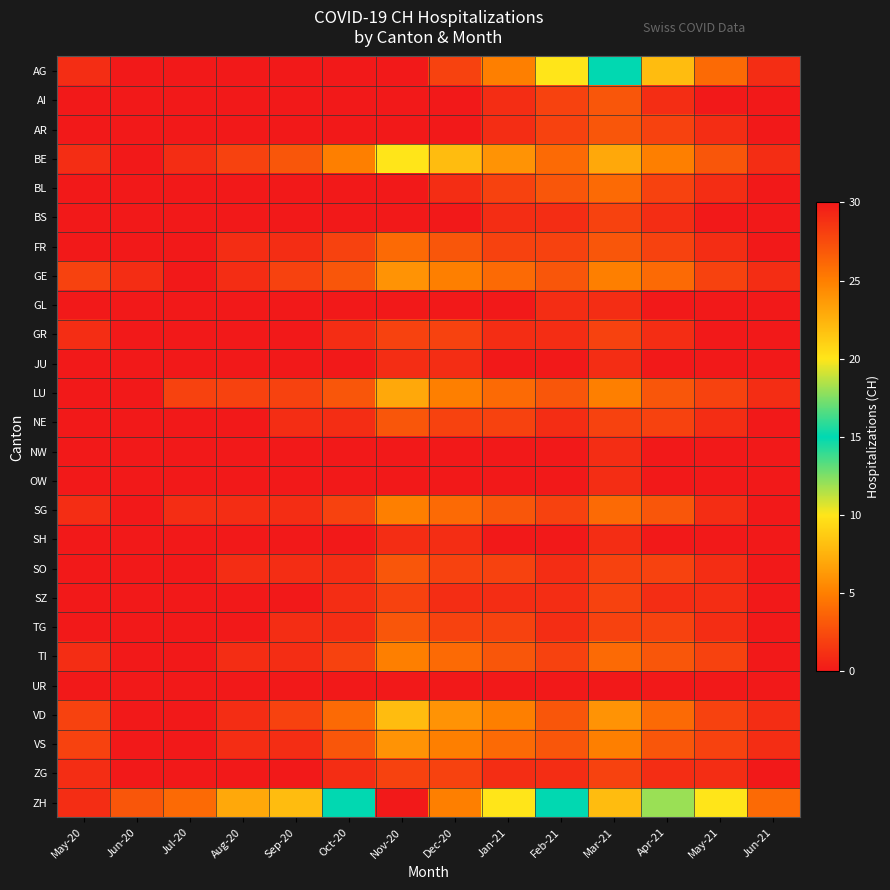

At how many categories does at least one series exceed 20?

3